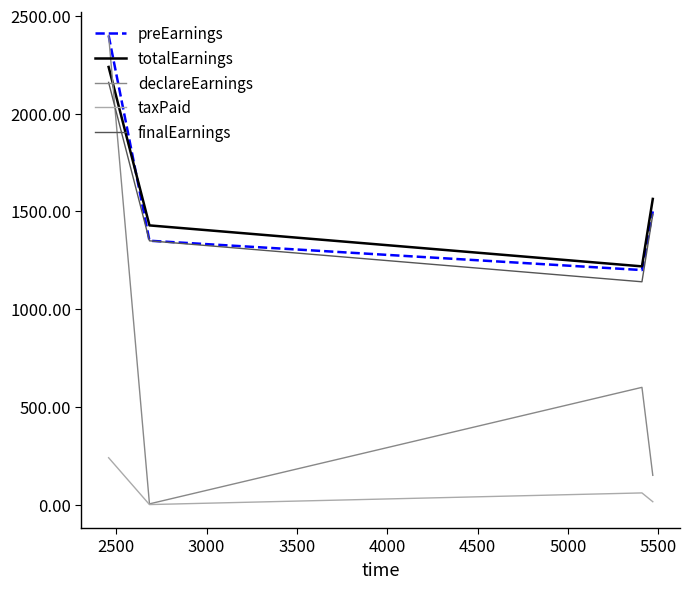

True or false: finalEarnings has more than 2 interior local peaks.

False